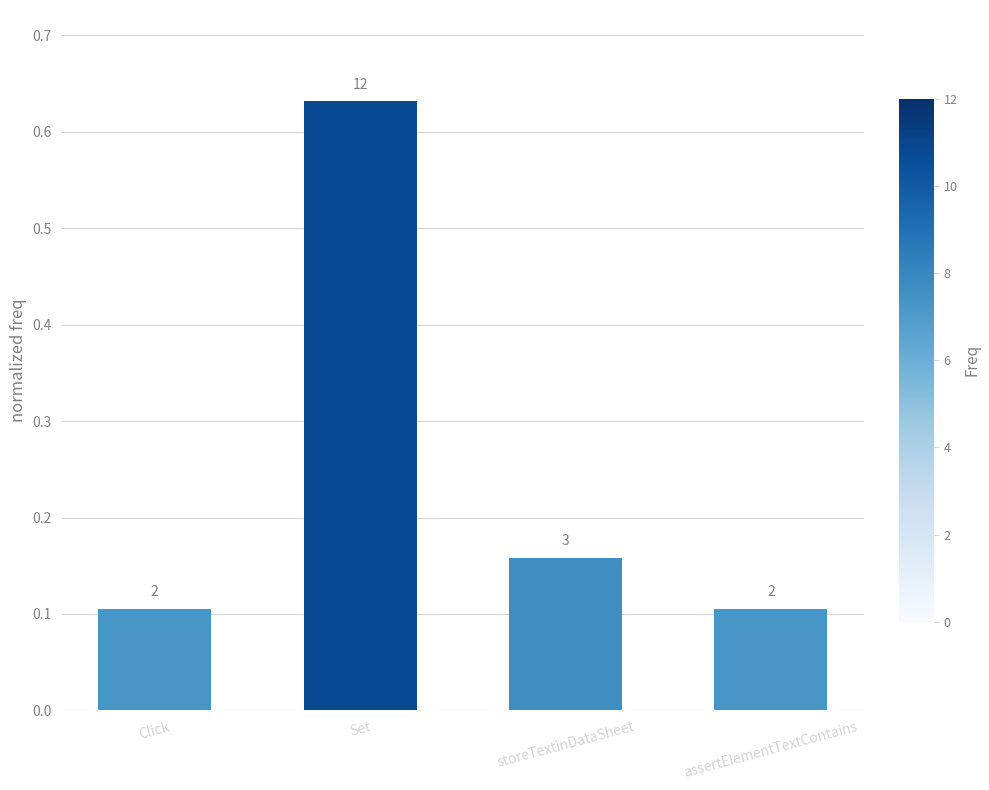

What is the greatest value displayed?

0.6